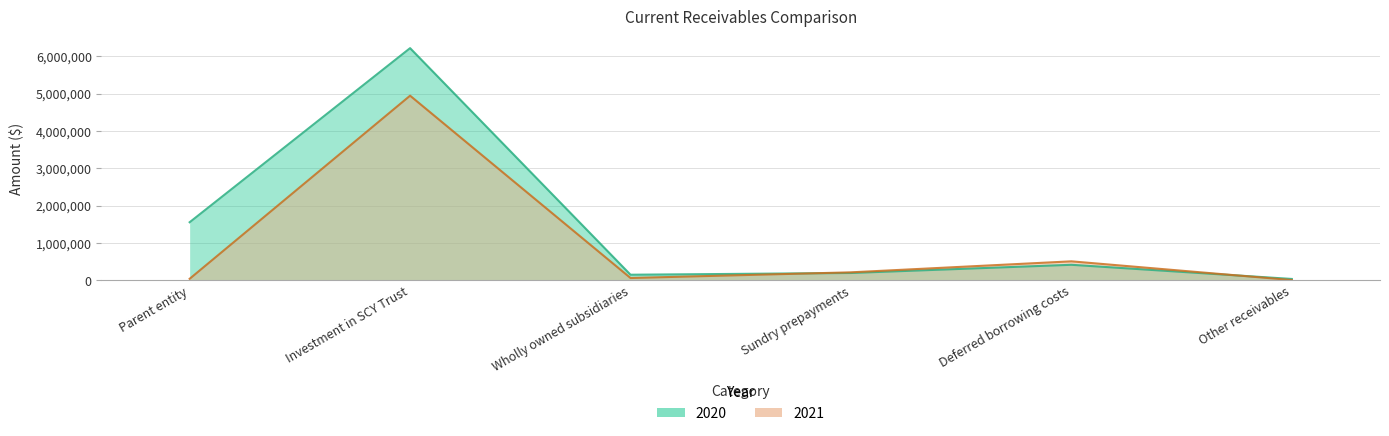

What is the minimum value shown in the chart?

7775